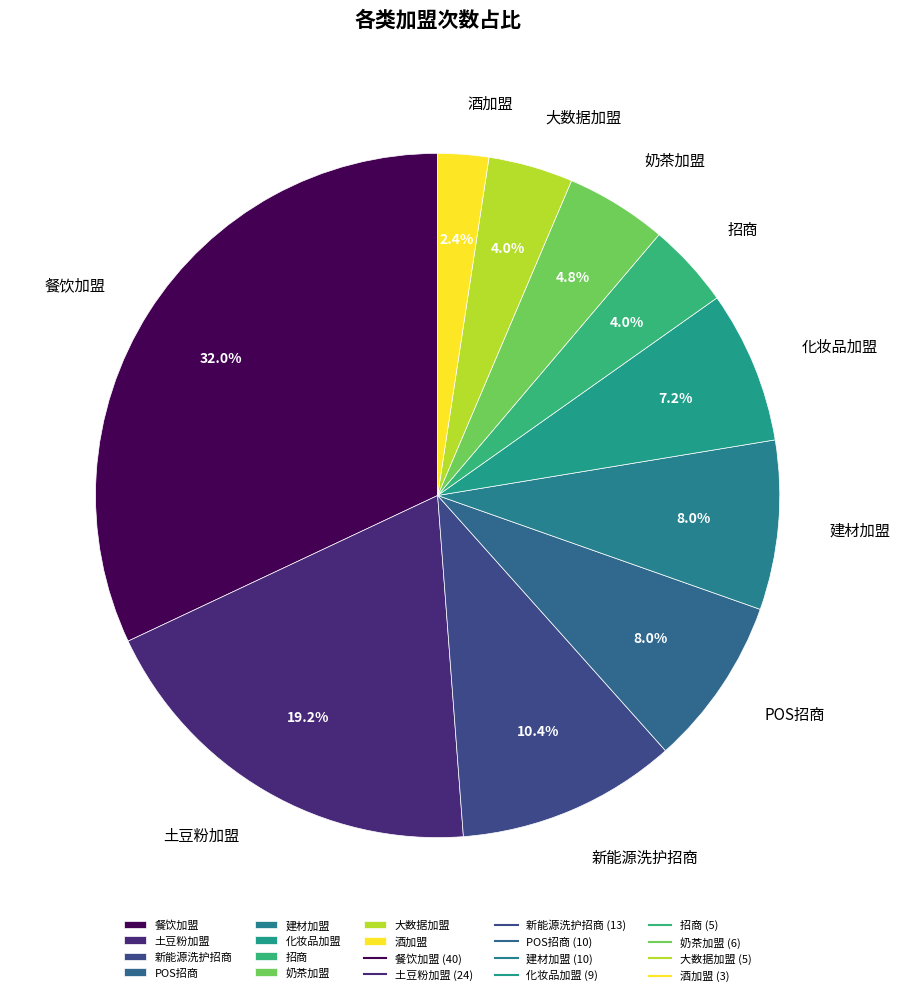

Do 酒加盟 and 大数据加盟 together represent more than half of the pie?

No